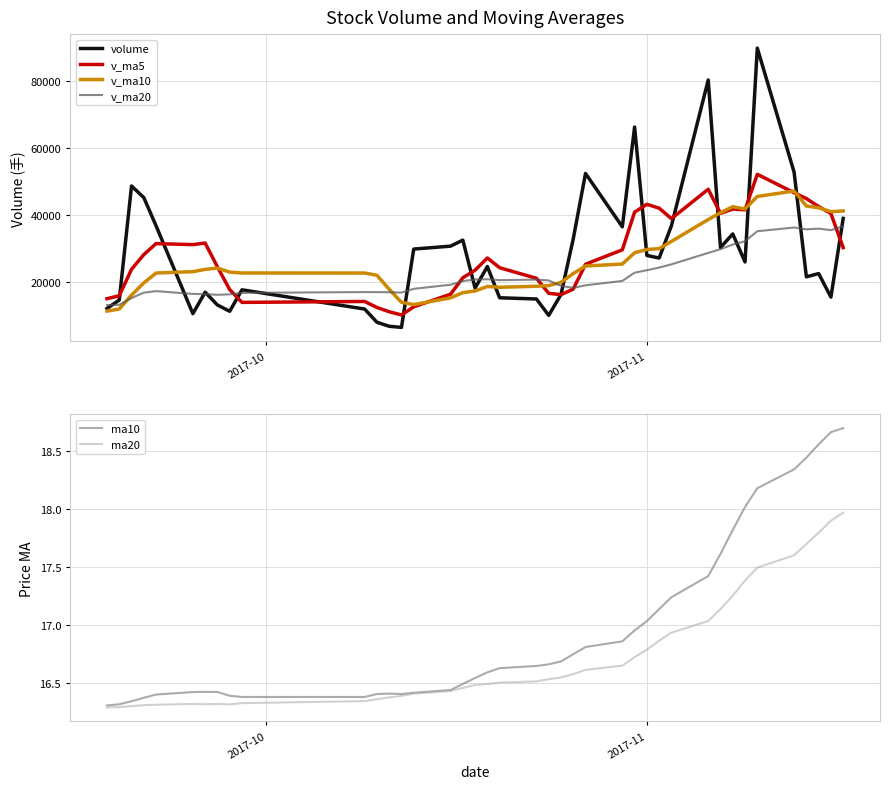

What is the highest value of the v_ma10 series?

47110.4